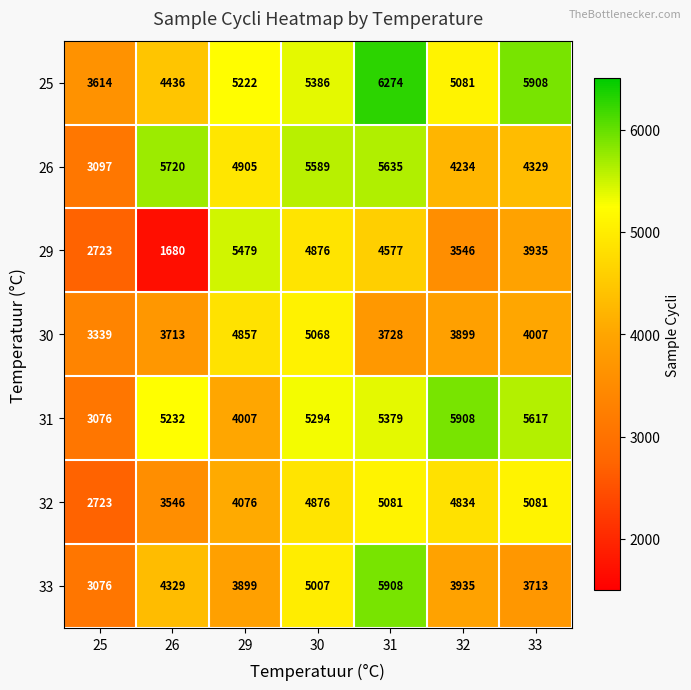

Where is 31 nearest to the value 4492?

29